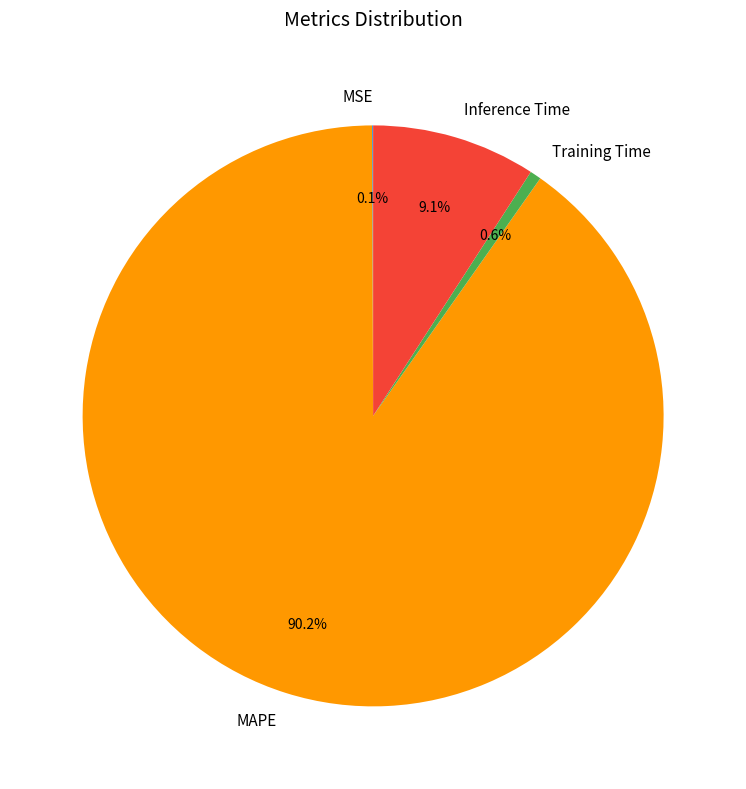

Which has a higher value, Inference Time or MAPE?

MAPE